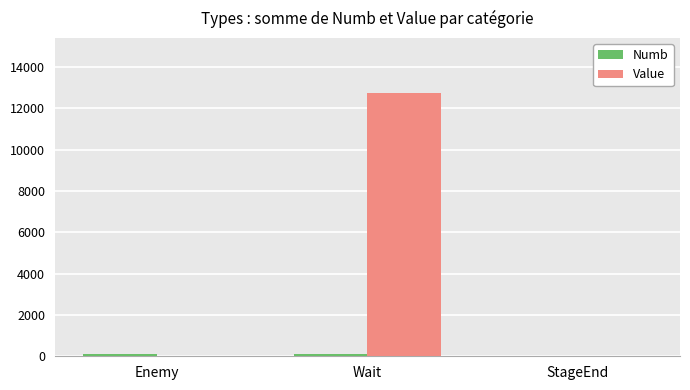

Between Enemy and Wait, which series saw the biggest shift?

Value